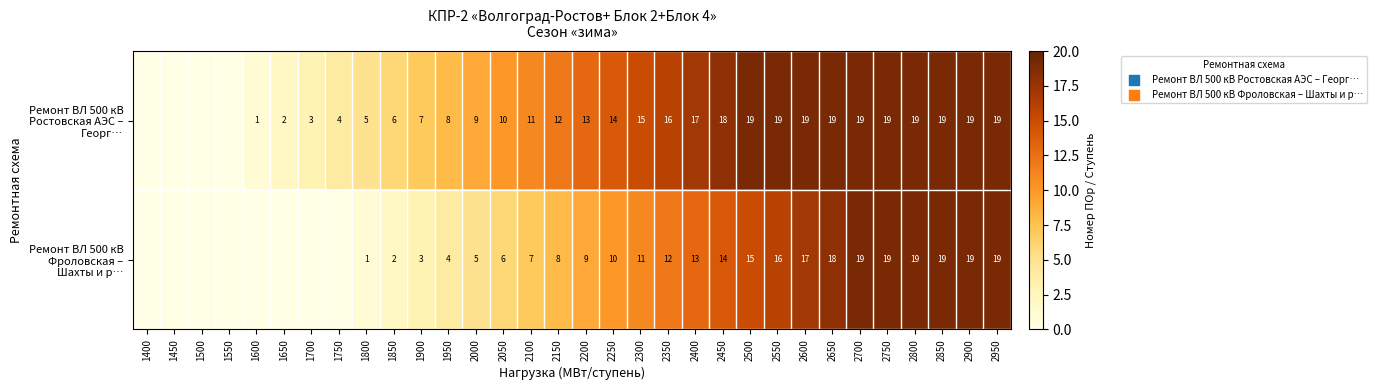

What is the total value across all series at 1850?

8